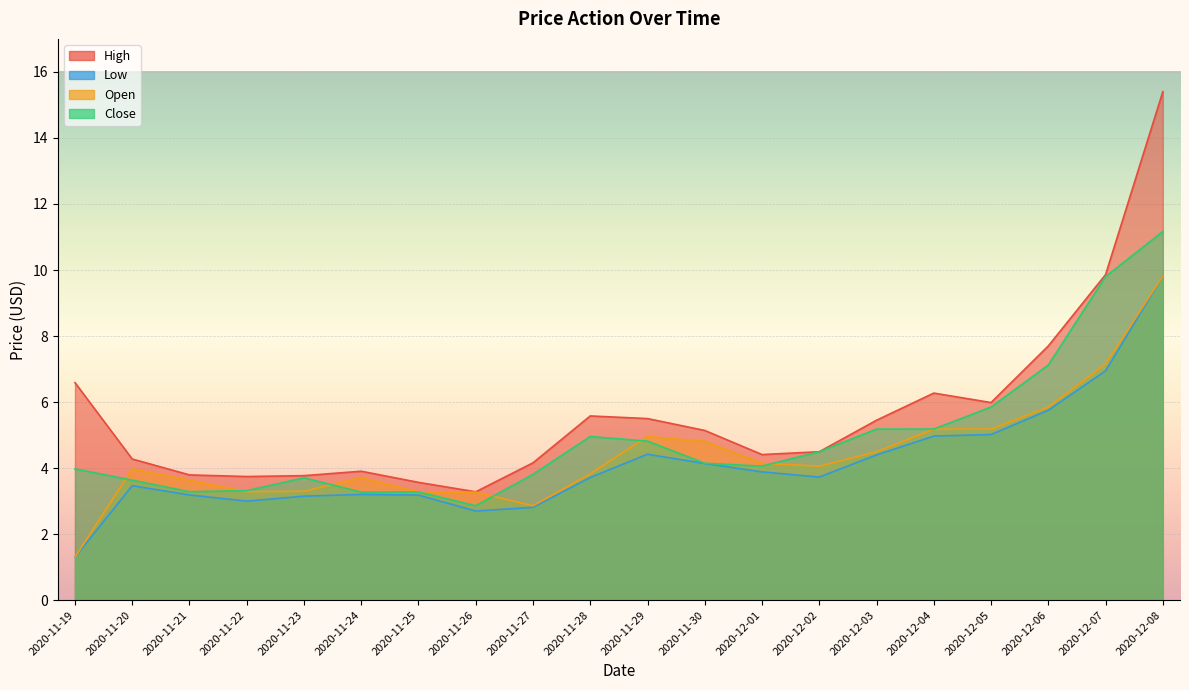

Is it true that low equals 3.8 at 2020-11-26?

False